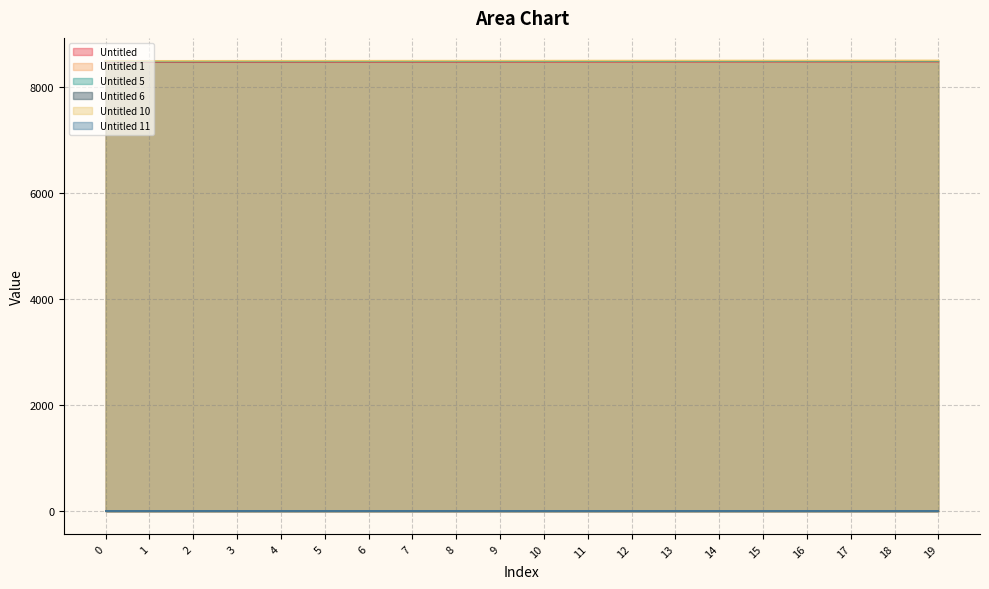

What are all the series names shown in the legend?

Untitled, Untitled 1, Untitled 5, Untitled 6, Untitled 10, Untitled 11